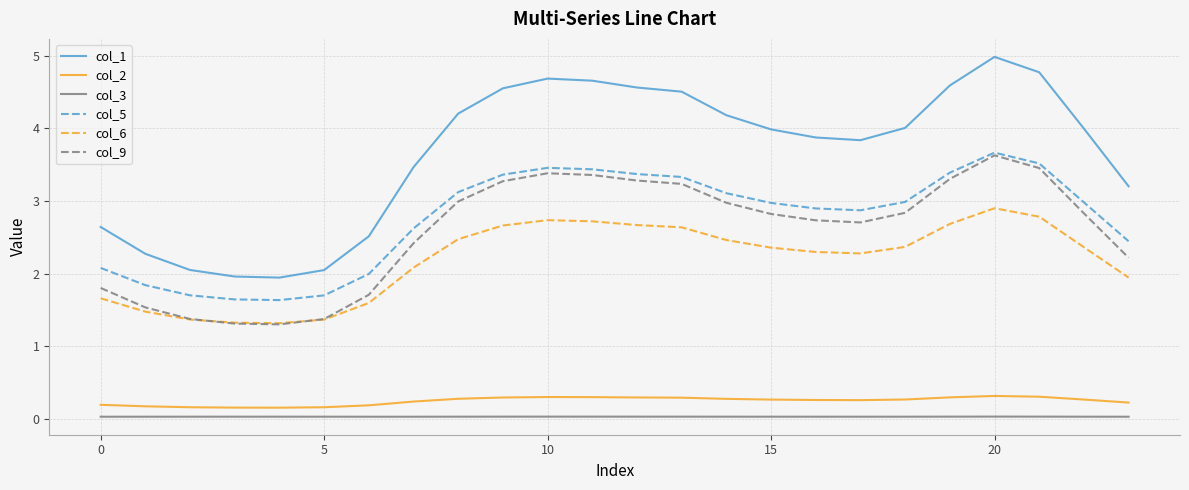

Which series has the largest total across all categories?

col_1